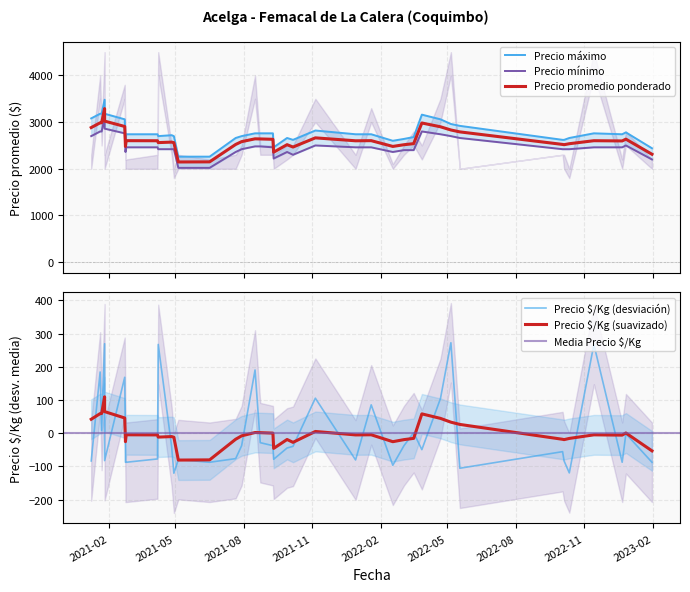

The Precio maximo series shows 899 at 2022-02-17. True or false?

False